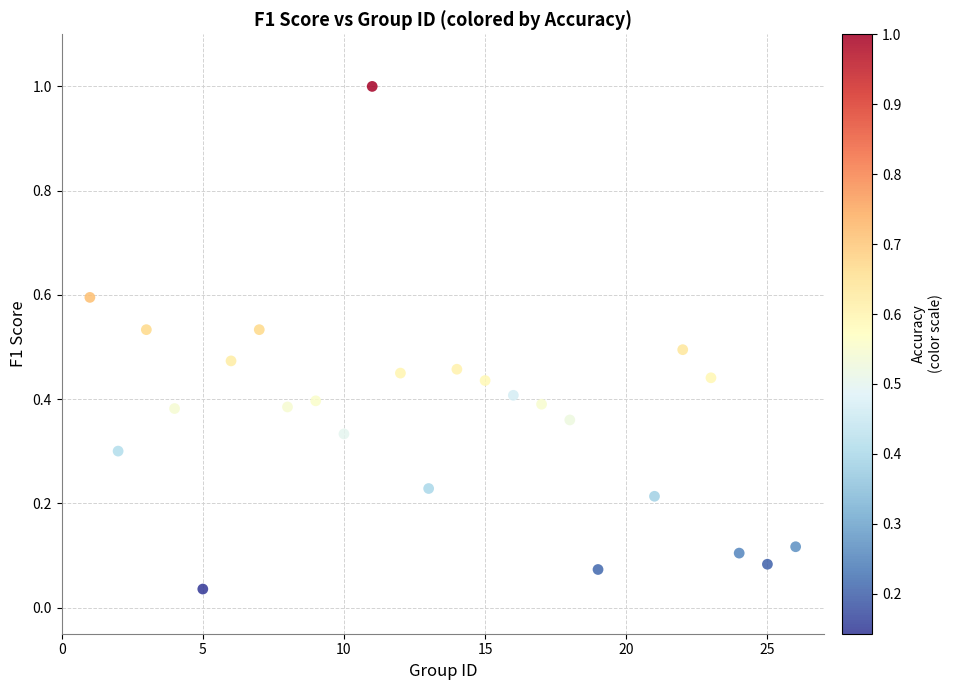

What is the range of X values (max minus min)?

25.0